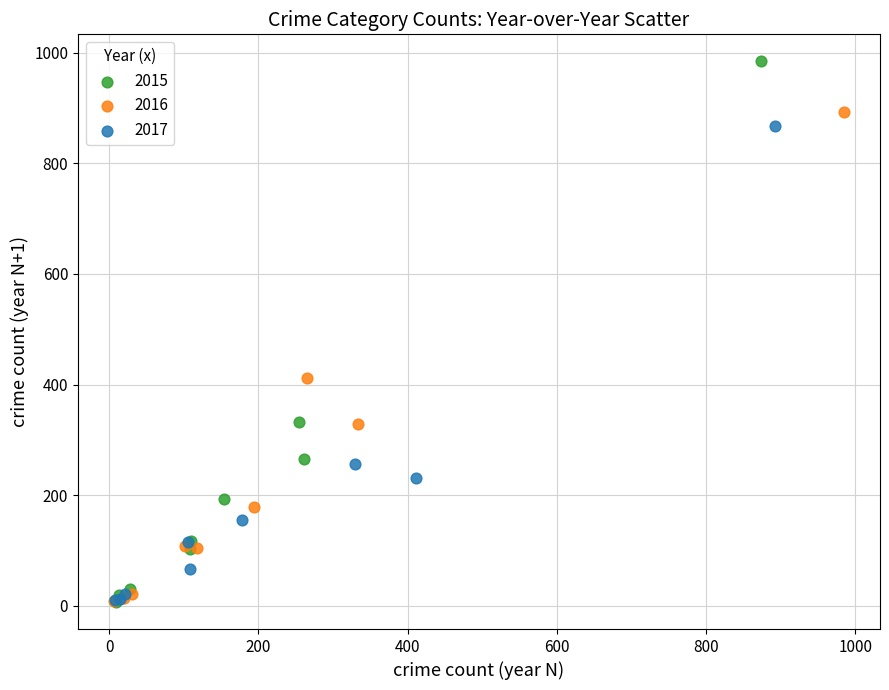

Which series has the largest Y range (max minus min)?

2015